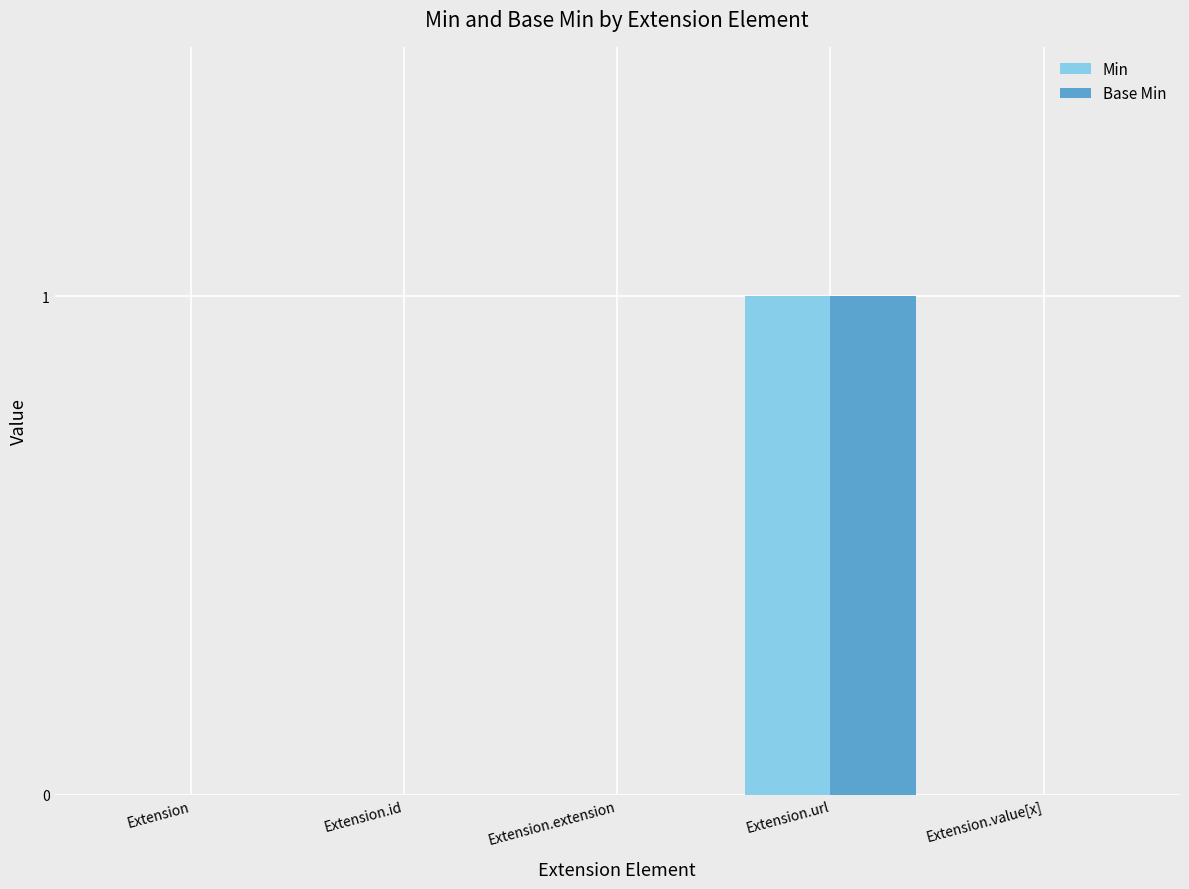

Are the bars grouped side by side (vs. stacked)?

Yes